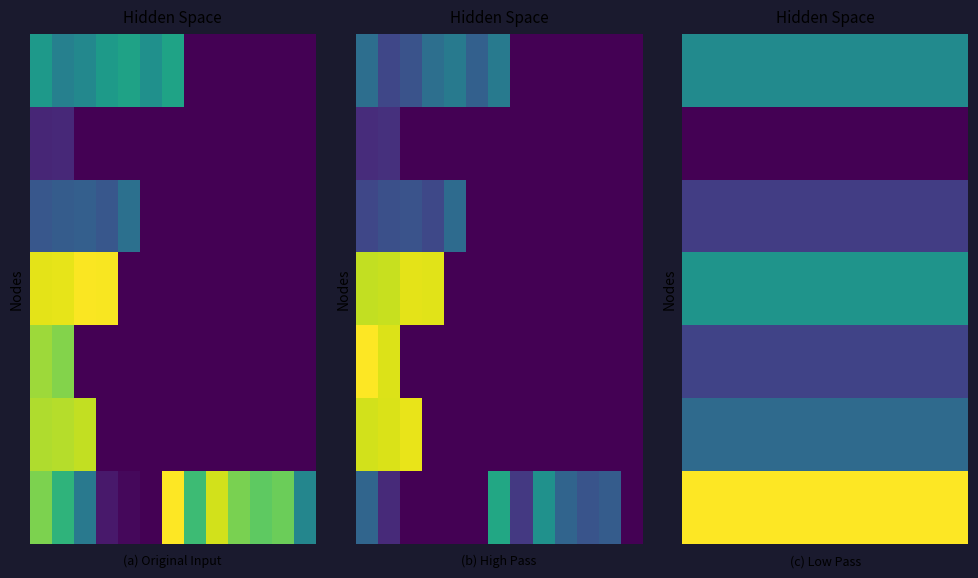

What is the spread (max minus min) of values at 5?

309.1